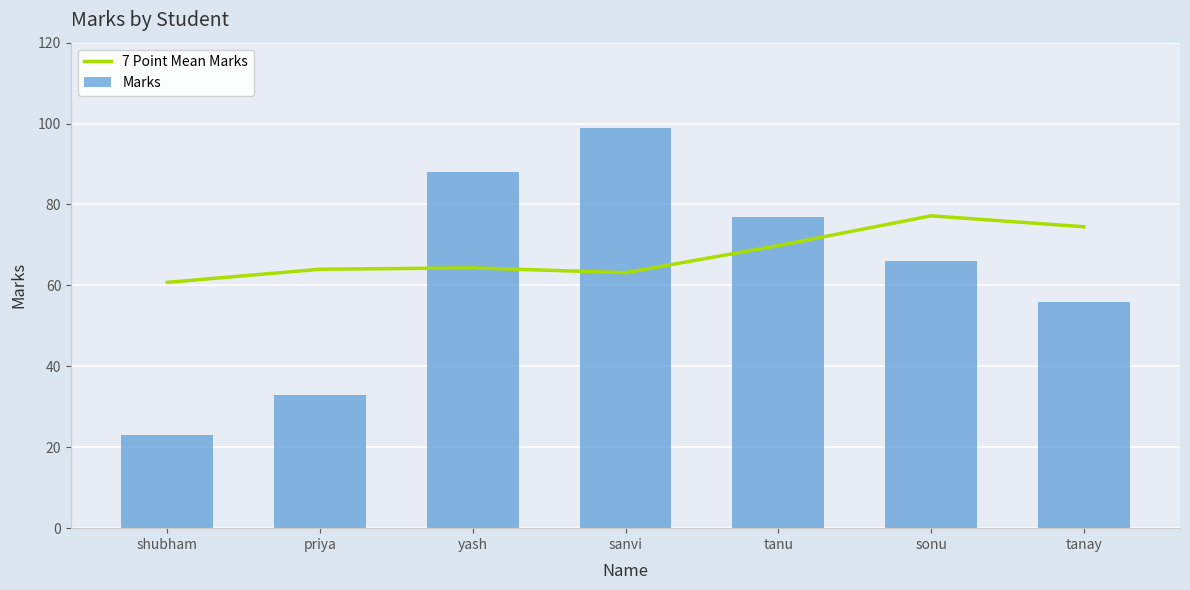

What is the difference between the Marks values at priya and shubham?

10